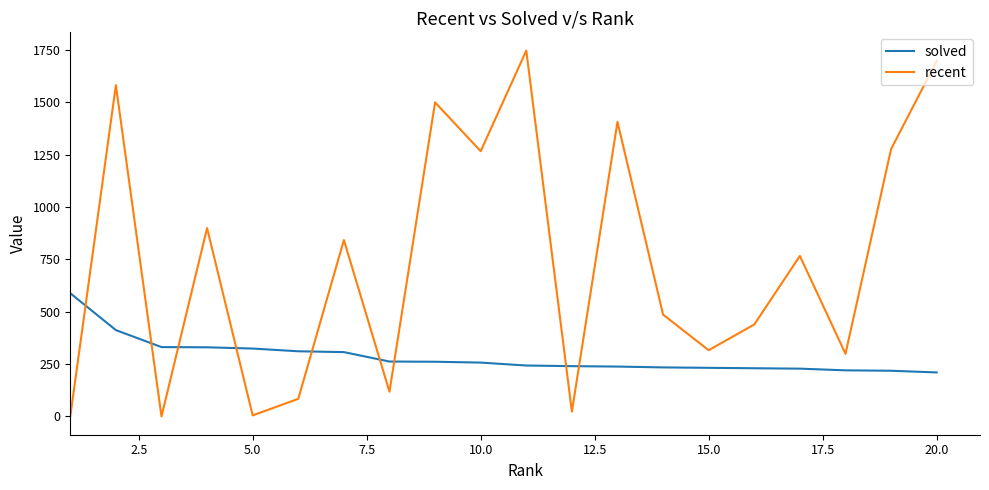

What is the difference between the maximum and minimum values in the solved series?

378